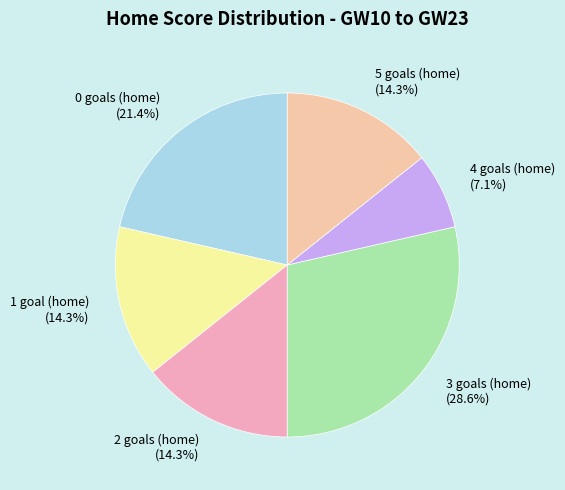

Which slice is the largest?

3 goals (home)